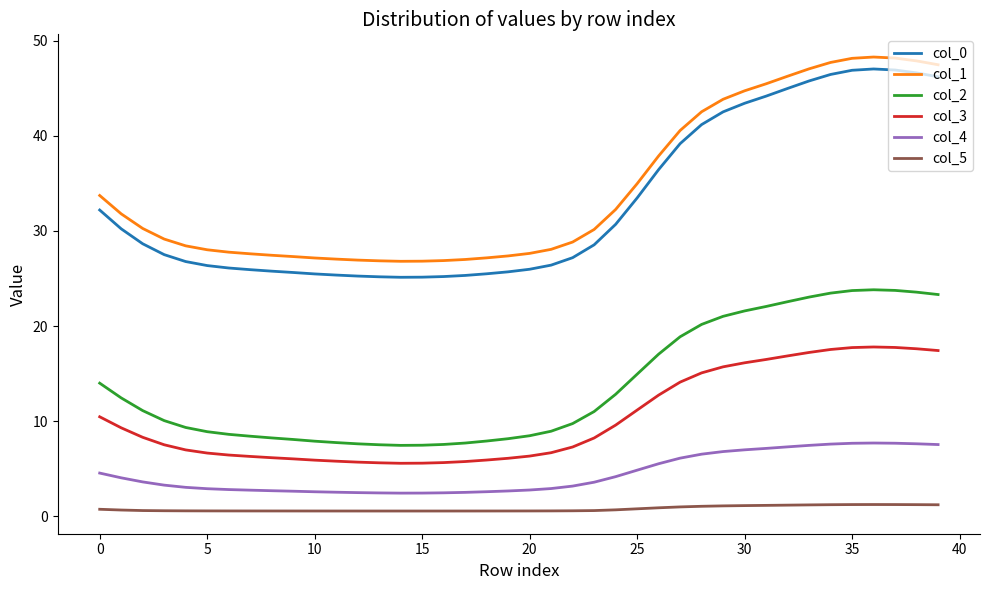

What is the difference between the second highest and minimum values in the col_5 series?

0.7